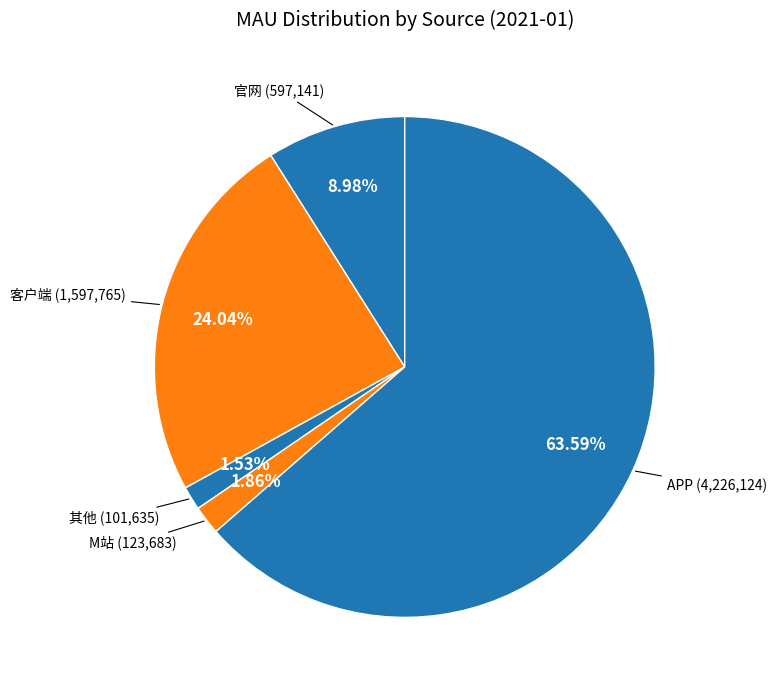

To the nearest percent, what percentage of the pie is APP?

64%